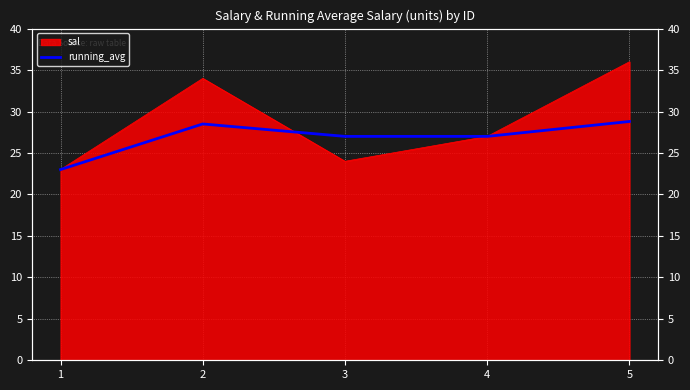

How many data points are above 27?

2